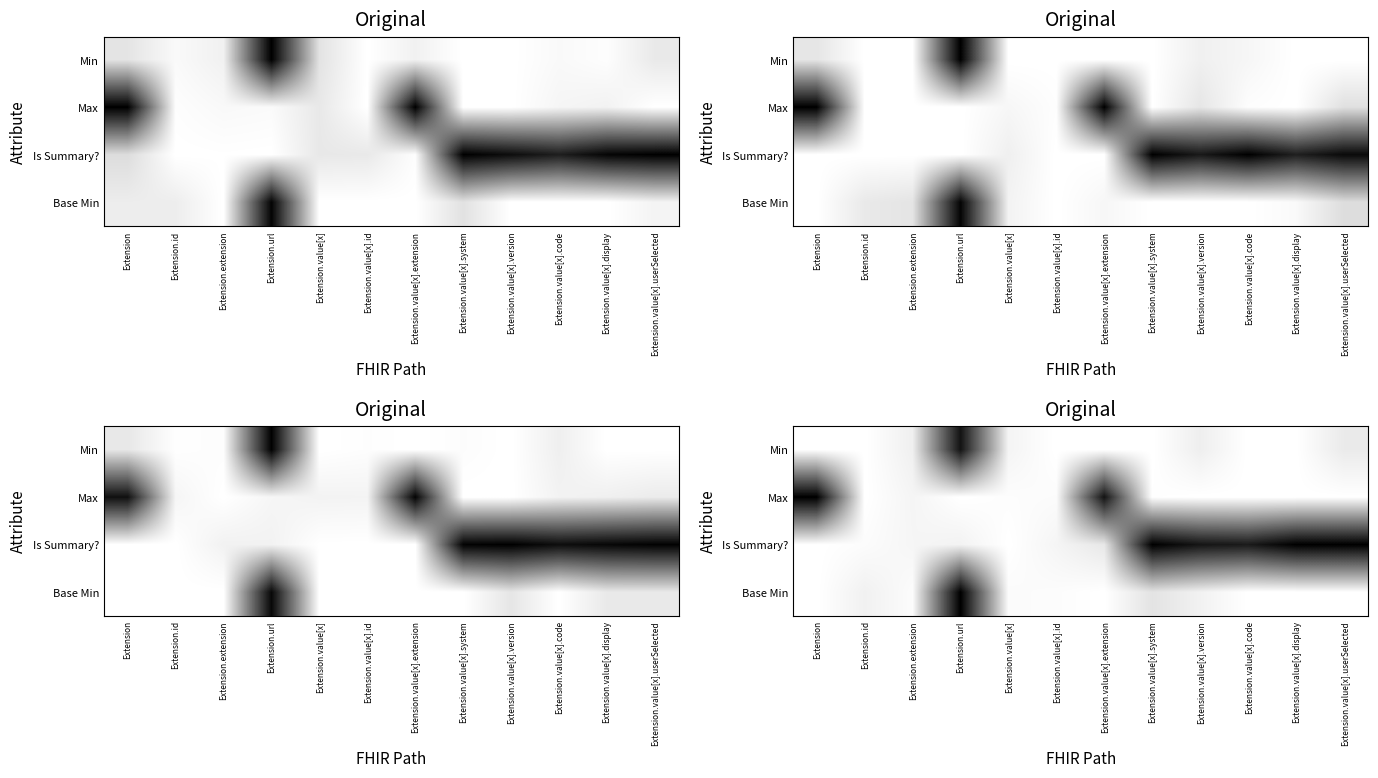

Between Extension.value[x].id and Extension.extension, which is larger?

Extension.extension